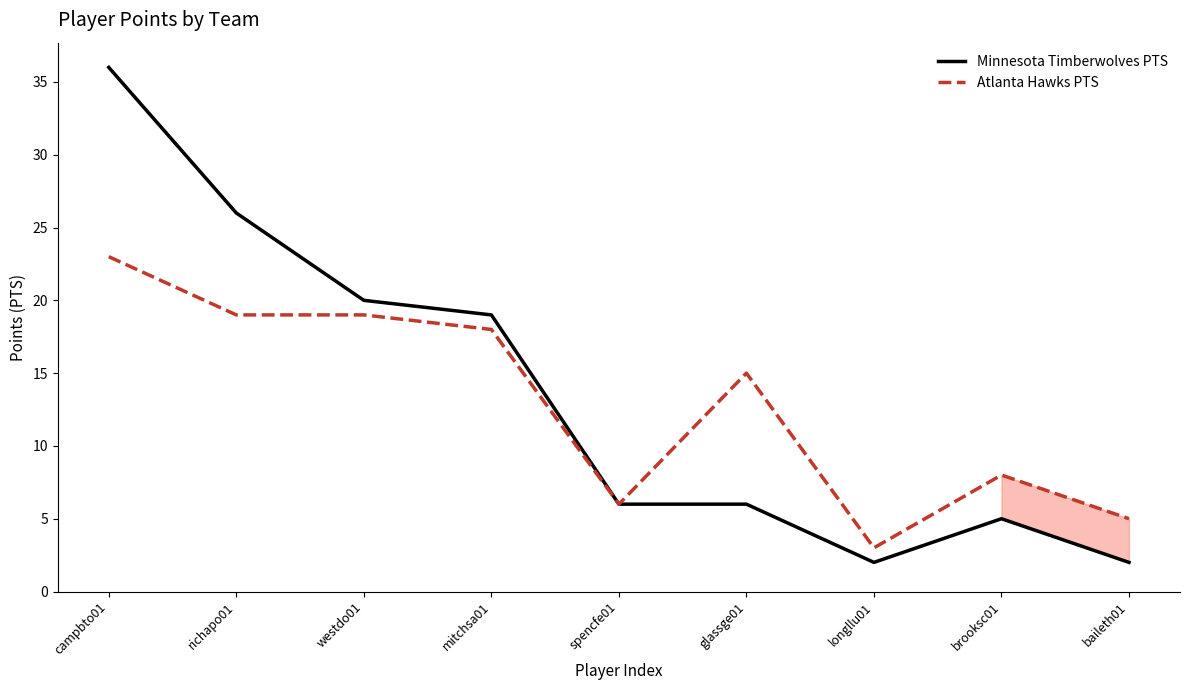

What position from the right is mitchsa01?

6